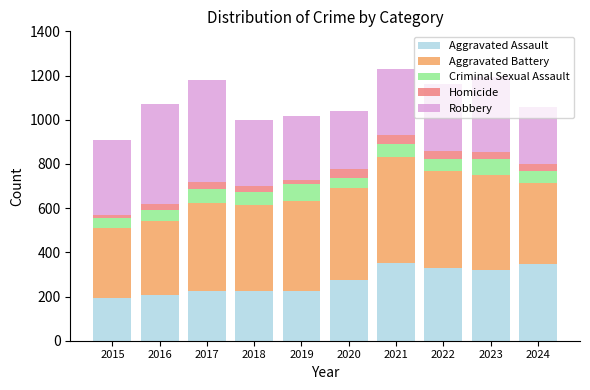

The Aggravated Assault series shows 194 at 2015. True or false?

True